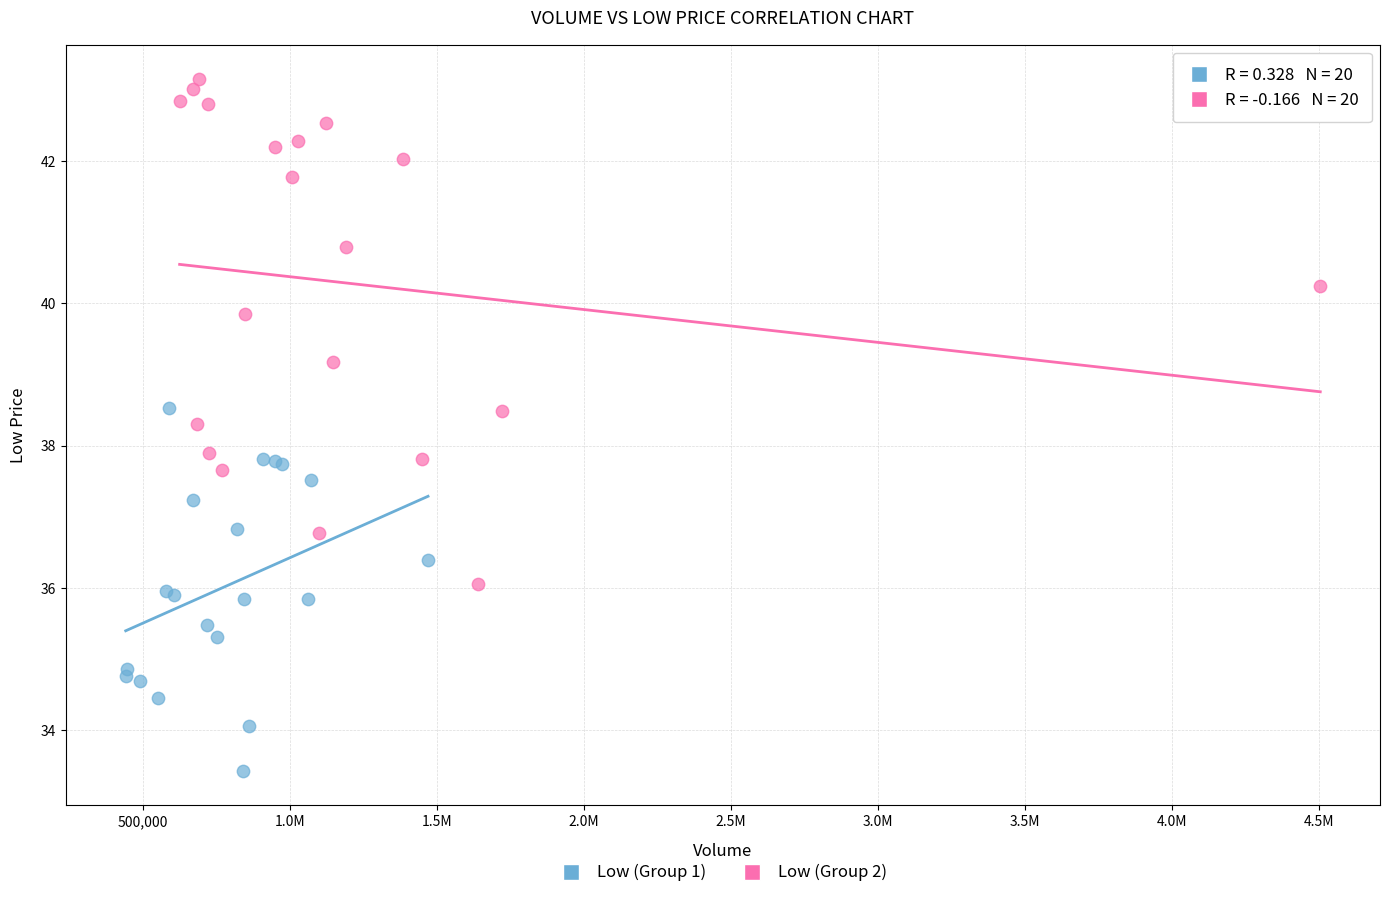

Which series contains the highest Y value?

Low (Group 2)